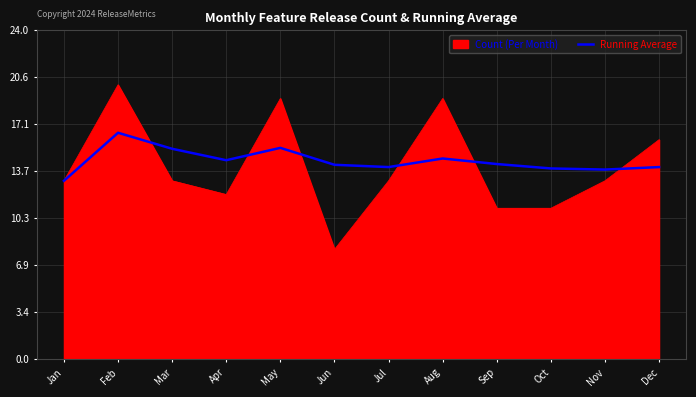

List the series in order of their peak value, highest first.

Count (Per Month), Running Average